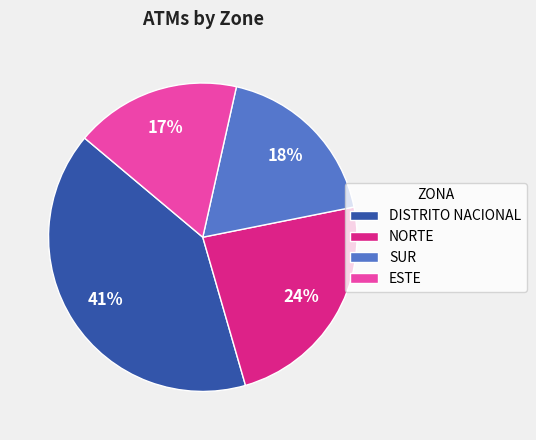

Which slice is the largest?

DISTRITO NACIONAL